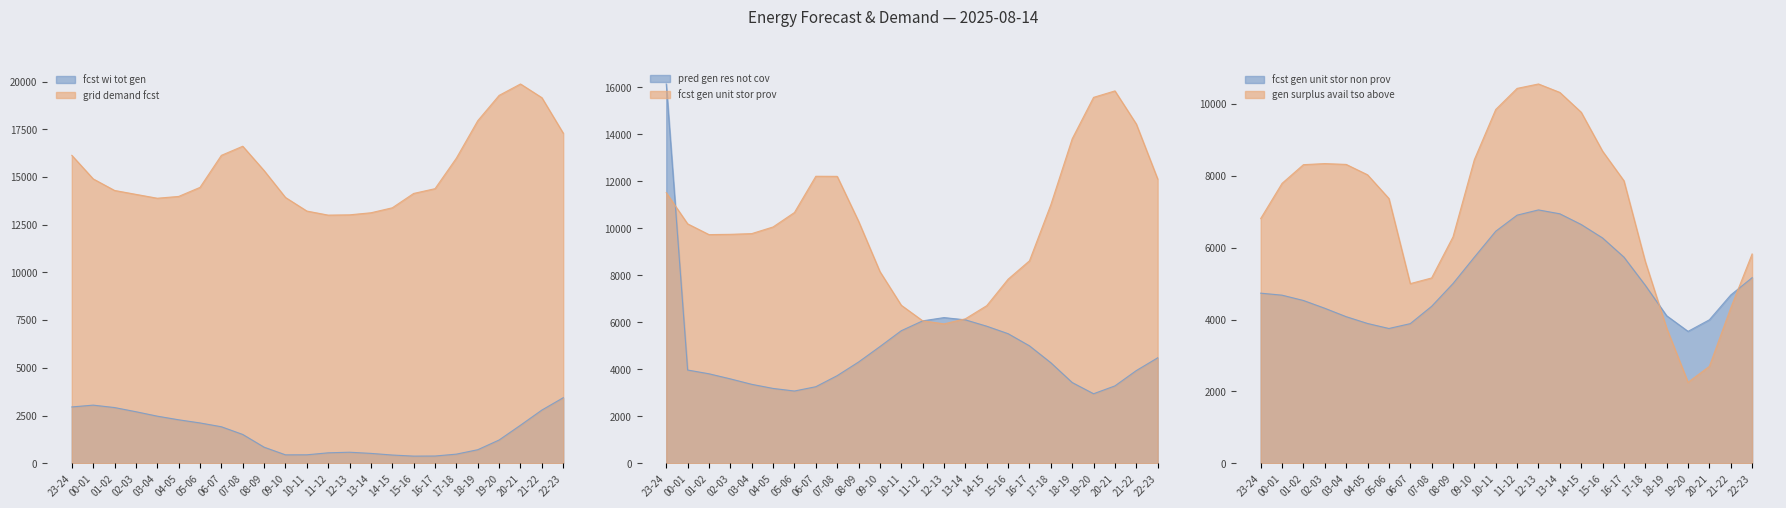

Rank the series by their maximum value, from highest to lowest.

grid_demand_fcst, pred_gen_res_not_cov, fcst_gen_unit_stor_prov, gen_surplus_avail_tso_above, fcst_gen_unit_stor_non_prov, fcst_wi_tot_gen